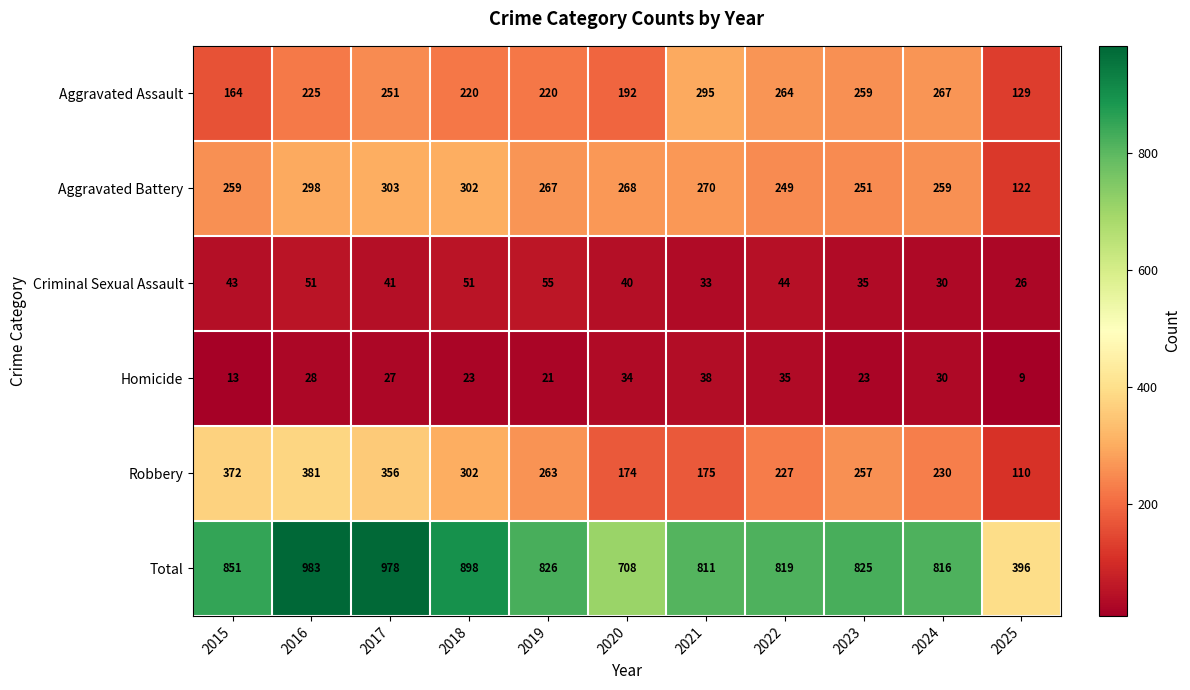

What is the difference between the maximum and second lowest values in the Total series?

275